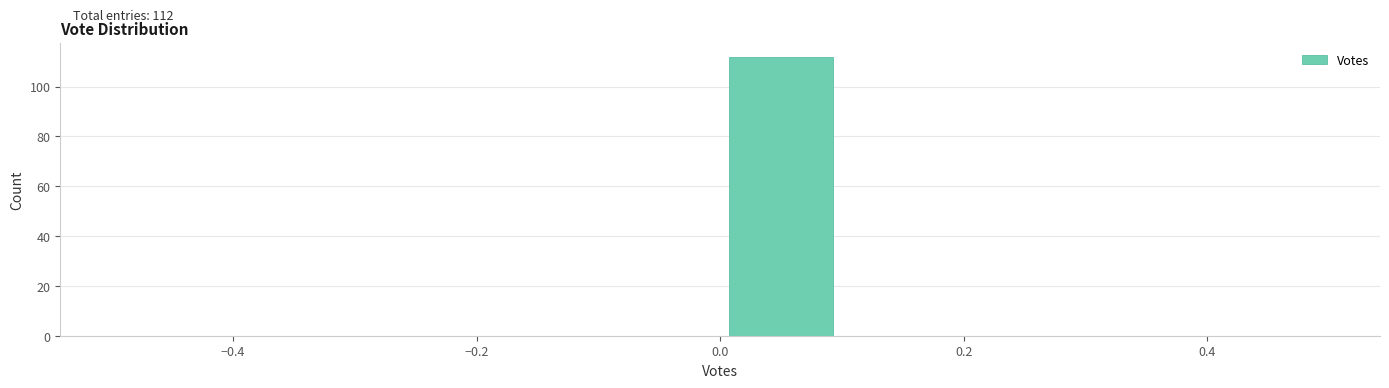

Which range on the x-axis has the tallest bar?

0.0 to 0.1